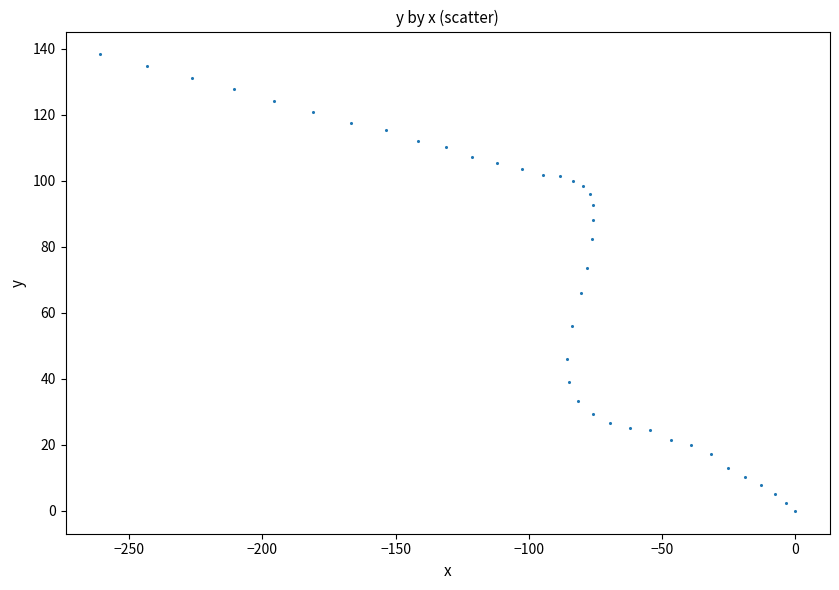

What is the range of Y values (max minus min)?

138.3